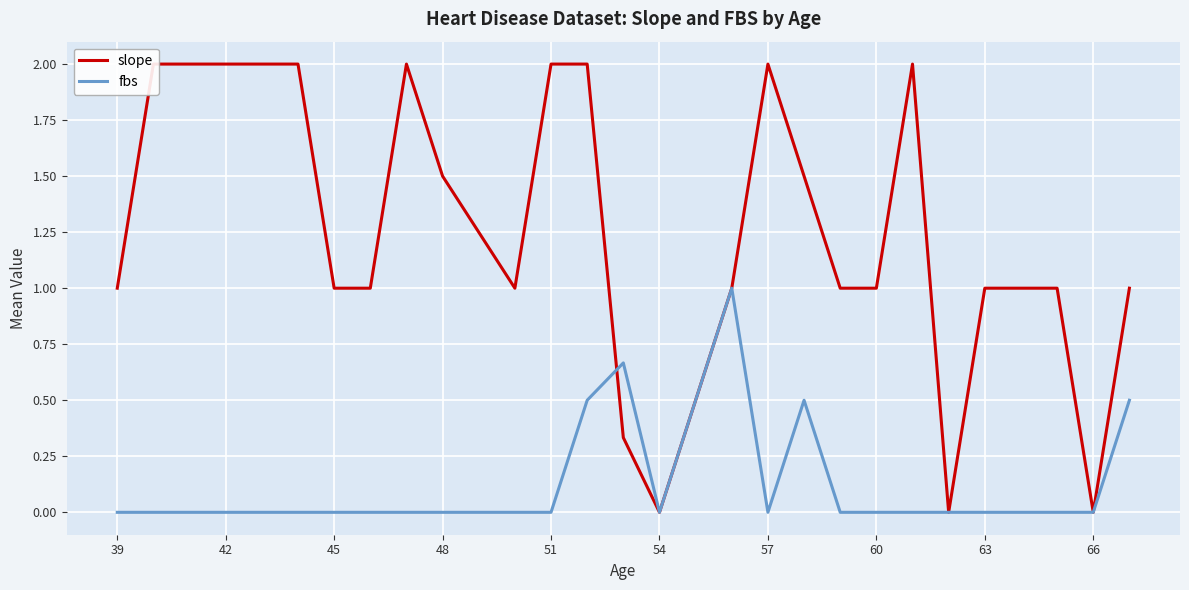

What is the sum of all slope values?

29.3